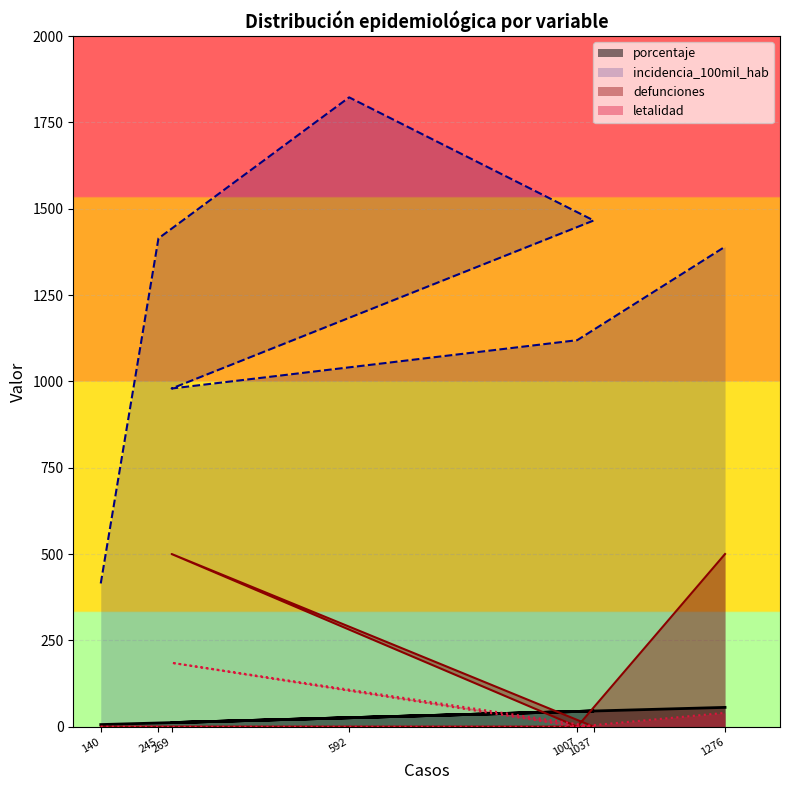

The letalidad series shows 0.0 at 245. True or false?

True